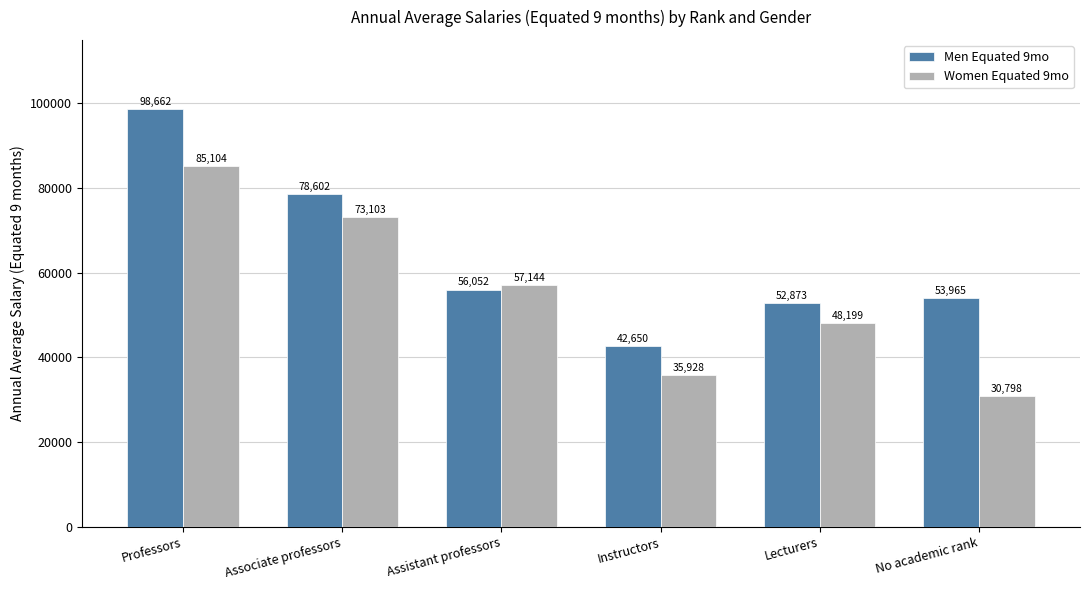

Reading right to left, extract all data points from this chart.

Men Equated 9mo: No academic rank=53965	Lecturers=52873	Instructors=42650	Assistant professors=56052	Associate professors=78602	Professors=98662
Women Equated 9mo: No academic rank=30798	Lecturers=48199	Instructors=35928	Assistant professors=57144	Associate professors=73103	Professors=85104